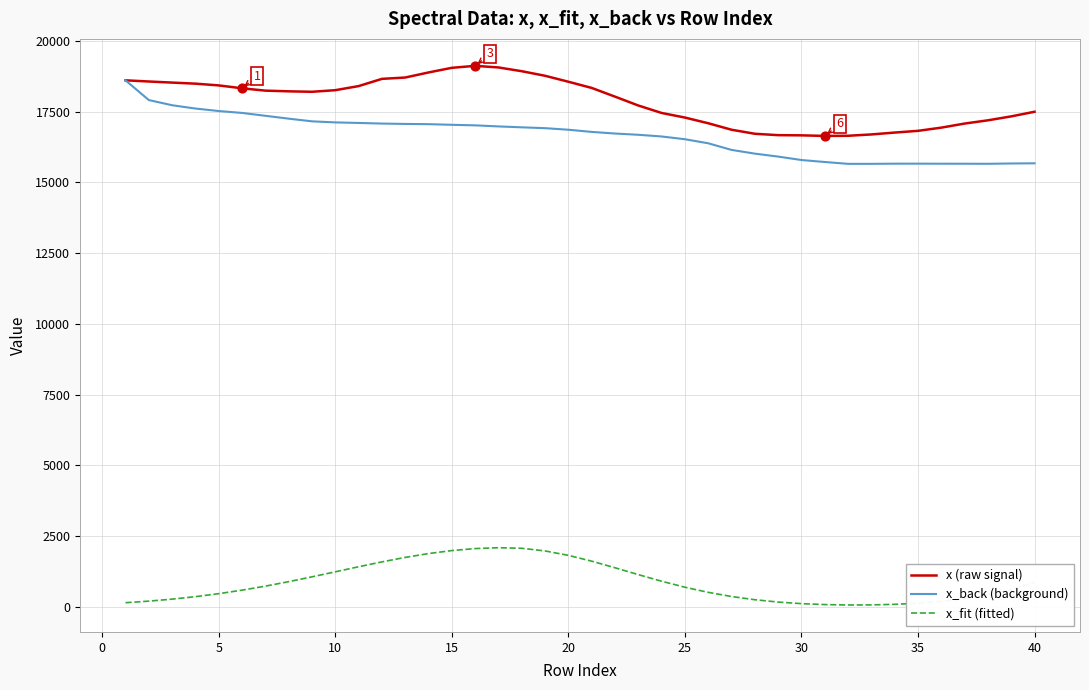

What is the highest value of the x (raw signal) series?

19113.4